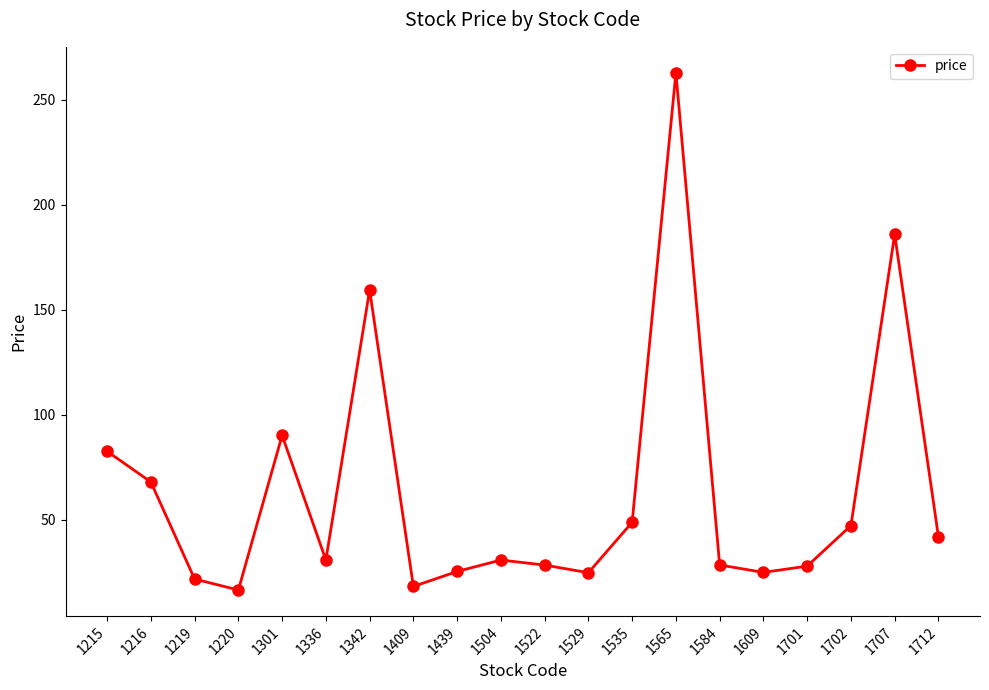

What is the difference between the second highest and minimum values?

169.5